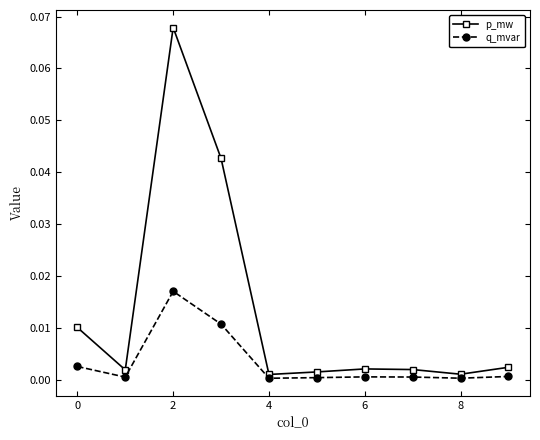

Which series has the largest range (max minus min)?

p_mw